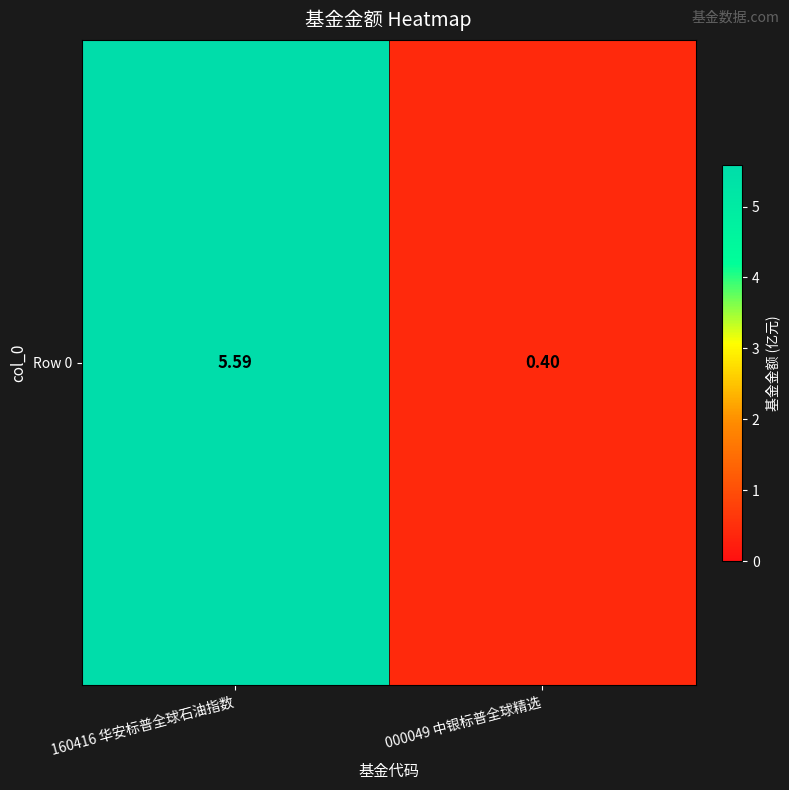

Reading right to left, list all the values displayed in this chart.

000049 中银标普全球精选=0.4	160416 华安标普全球石油指数=5.6